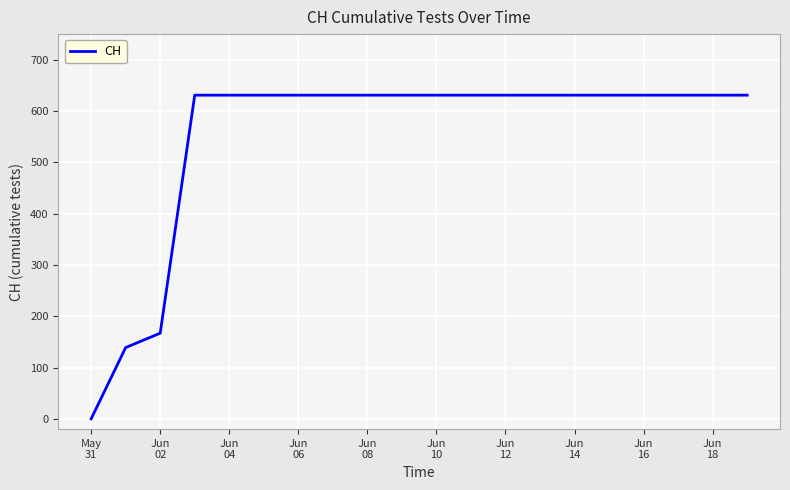

What is the greatest value displayed?

631